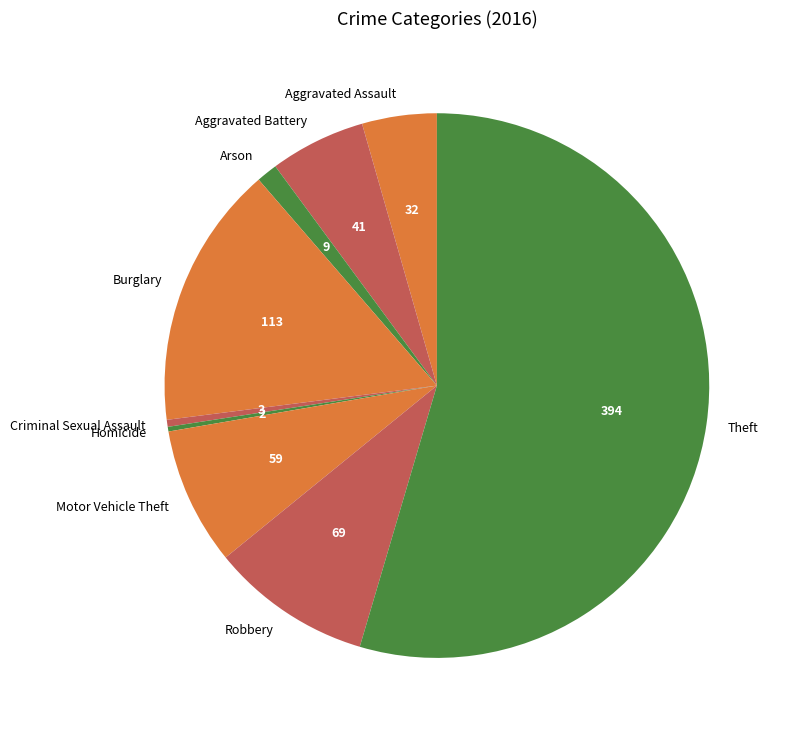

Which category has the biggest portion of the pie?

Theft